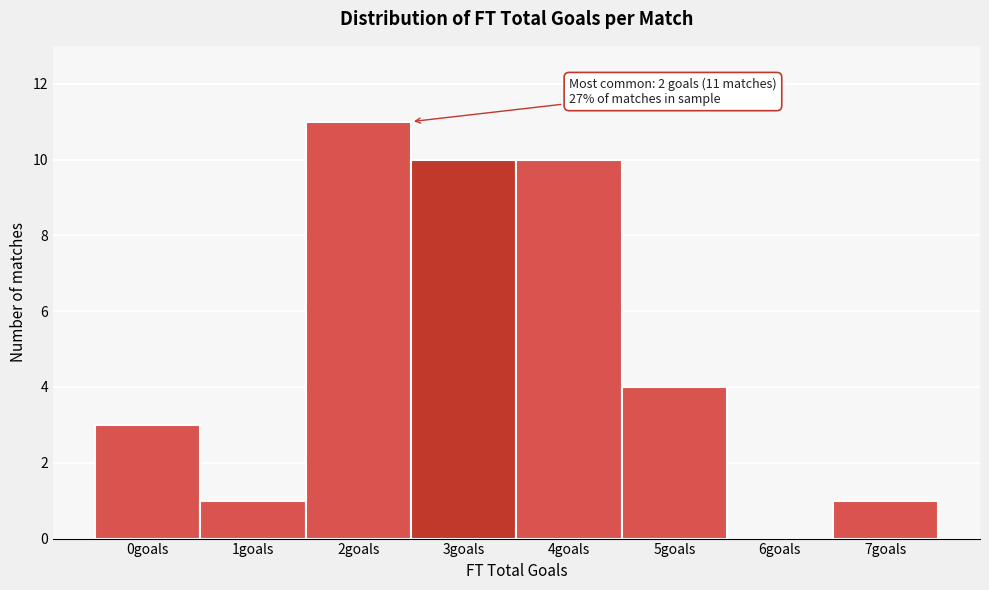

Reading right to left, list all the values displayed in this chart.

7goals=1	6goals=0	5goals=4	4goals=10	3goals=10	2goals=11	1goals=1	0goals=3